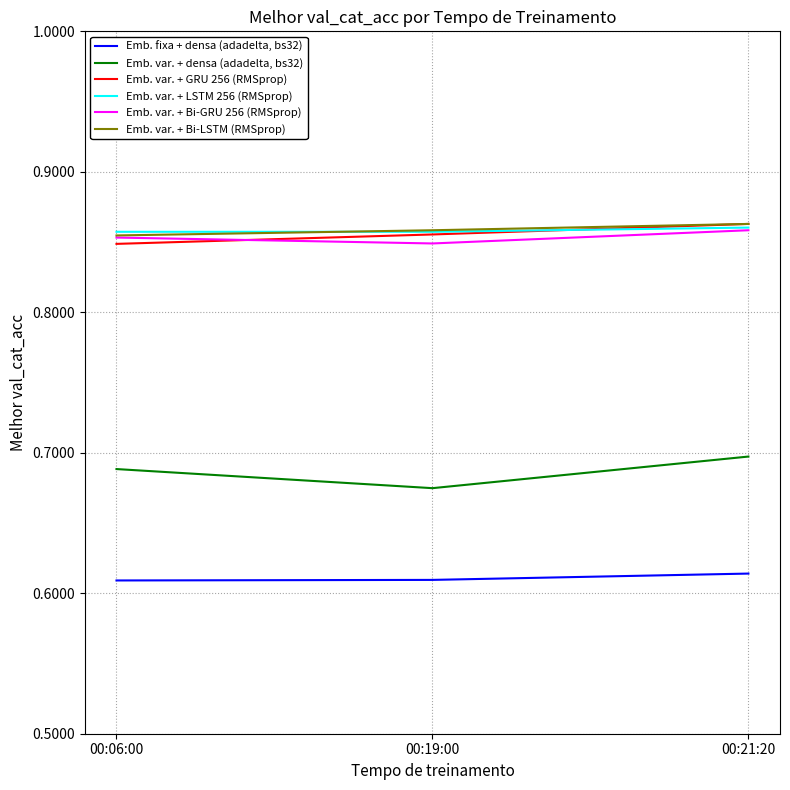

What position from the left is 00:19:00?

2